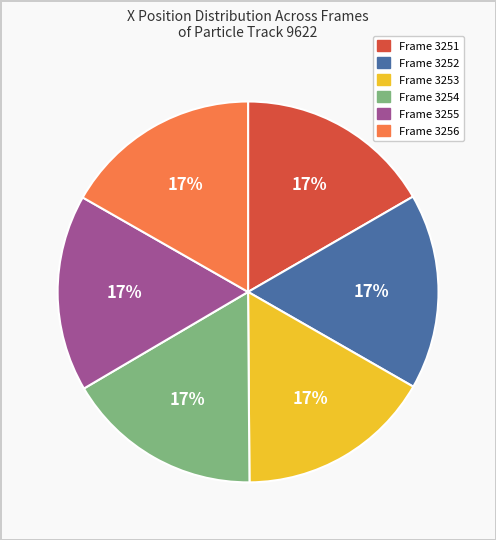

To the nearest percent, what is the average slice percentage?

17%